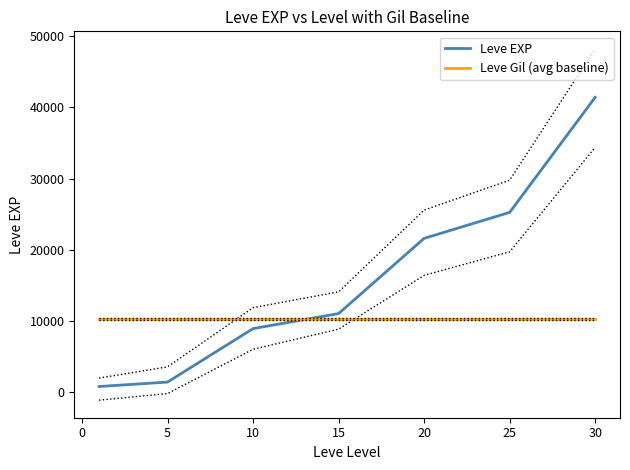

True or false: Leve Gil (avg baseline) has a value of 6053.4 at 10.

False